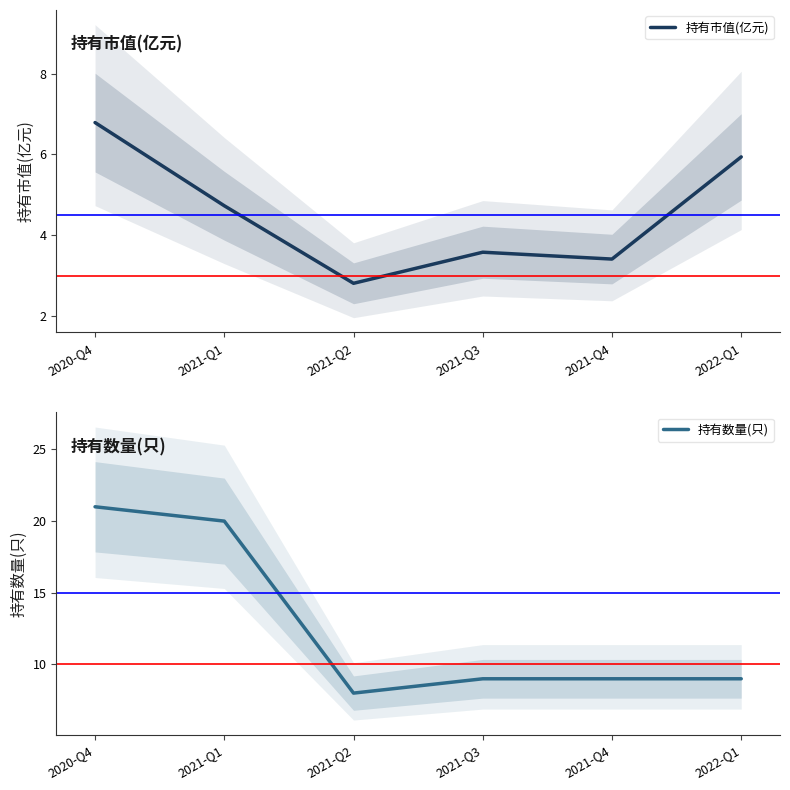

What is the approximate value of 持有数量(只) at 2021-Q1?

20